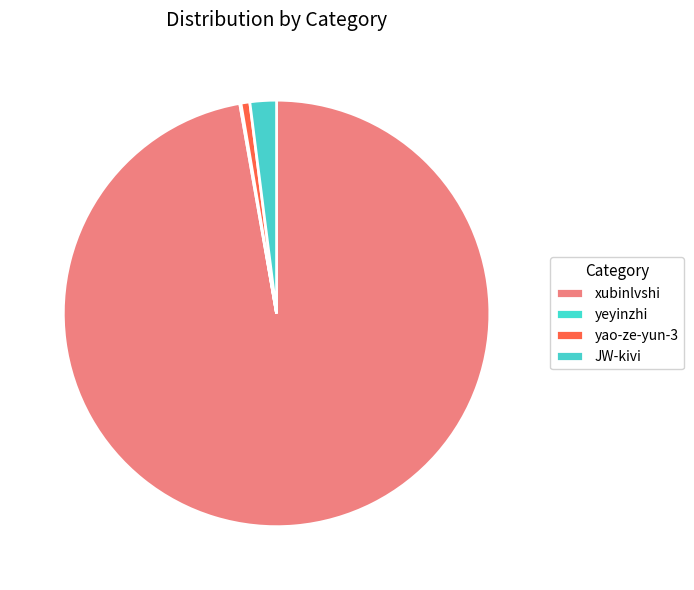

Is it true that yao-ze-yun-3 is 1% of the pie?

True